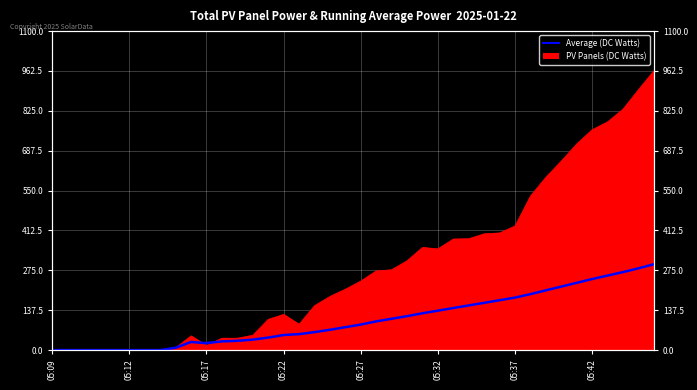

True or false: there are more than 0 points higher than both neighbors.

True